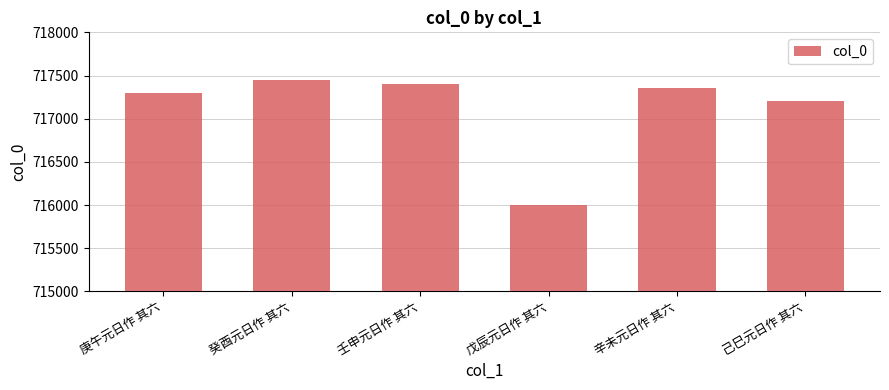

True or false: the data shows 1278303 at 己巳元日作 其六.

False